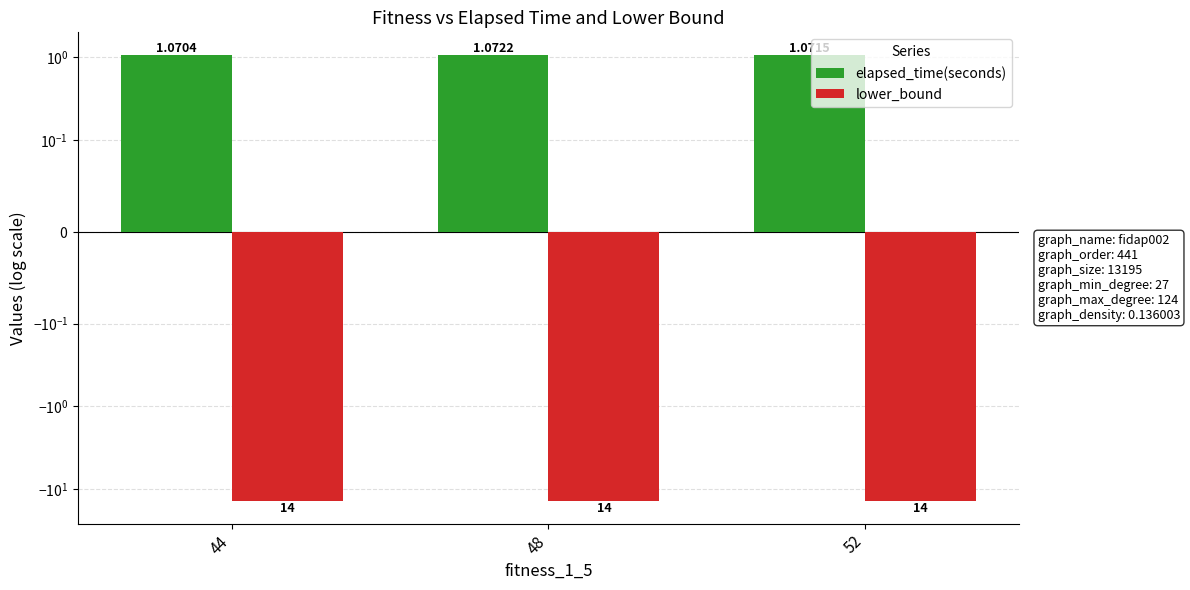

What is the total value across all series at 44?

-12.9